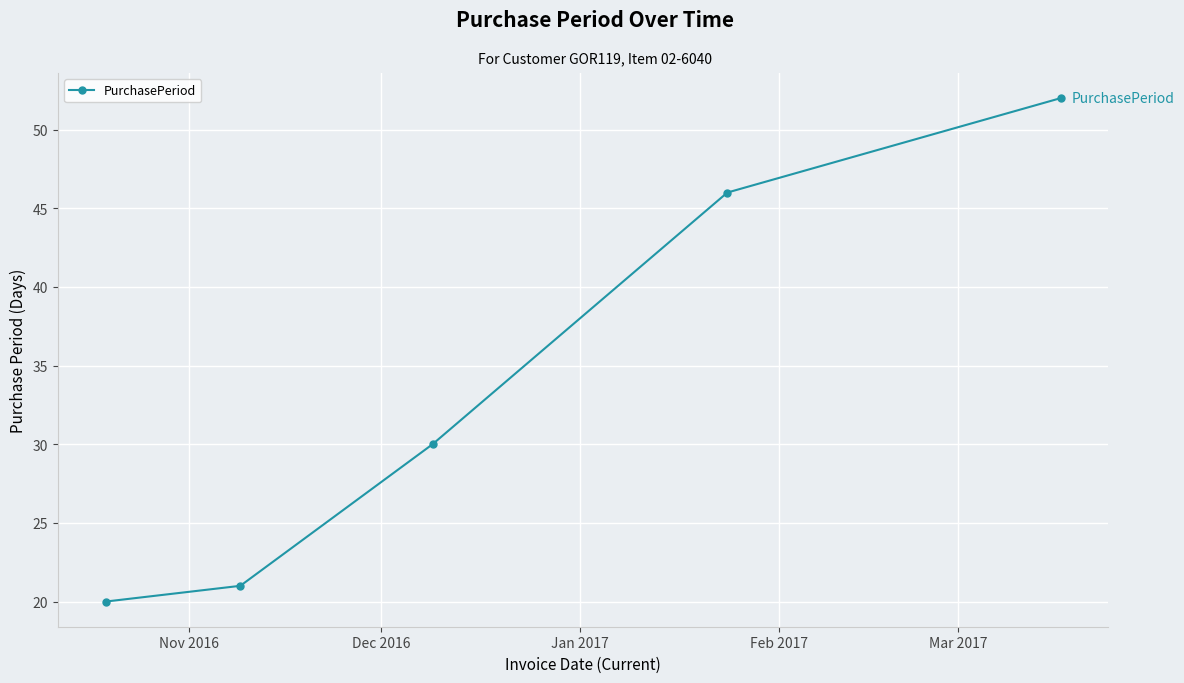

True or false: there are more than 2 points higher than both neighbors.

False